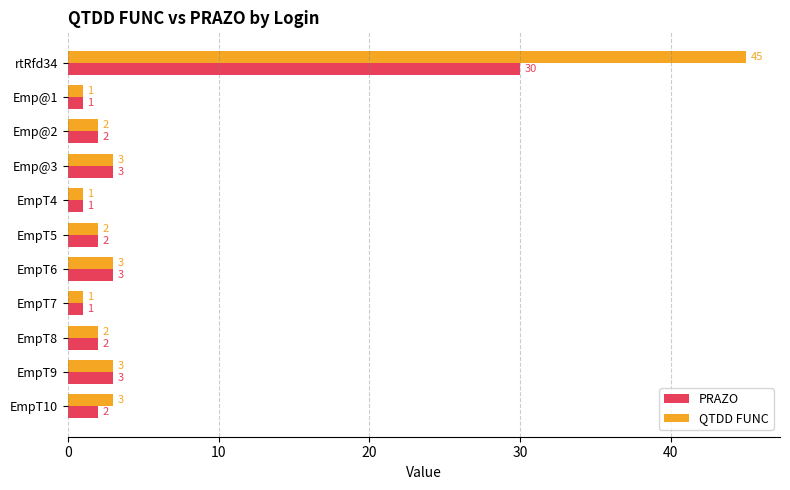

What is the difference between the PRAZO values at EmpT6 and rtRfd34?

27